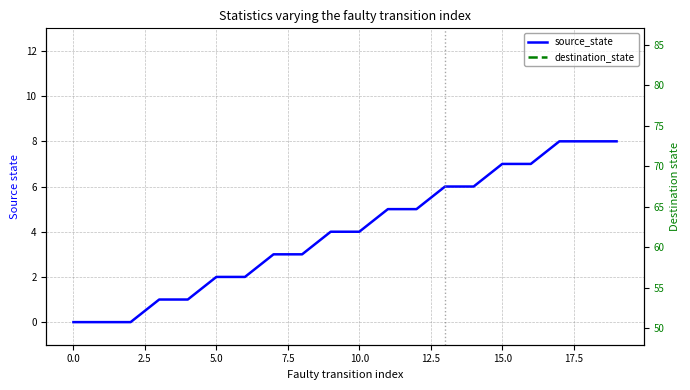

What is the label of the 17th point from the left?

16